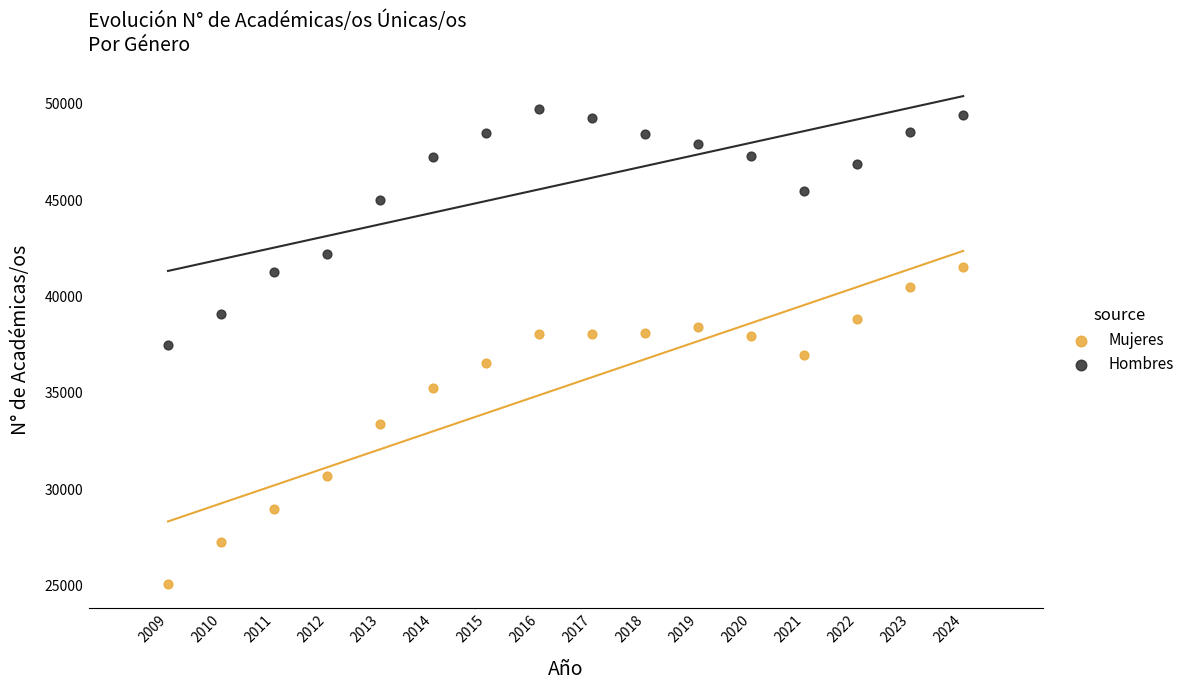

Across all data points, what is the range of Y values (max minus min)?

24695